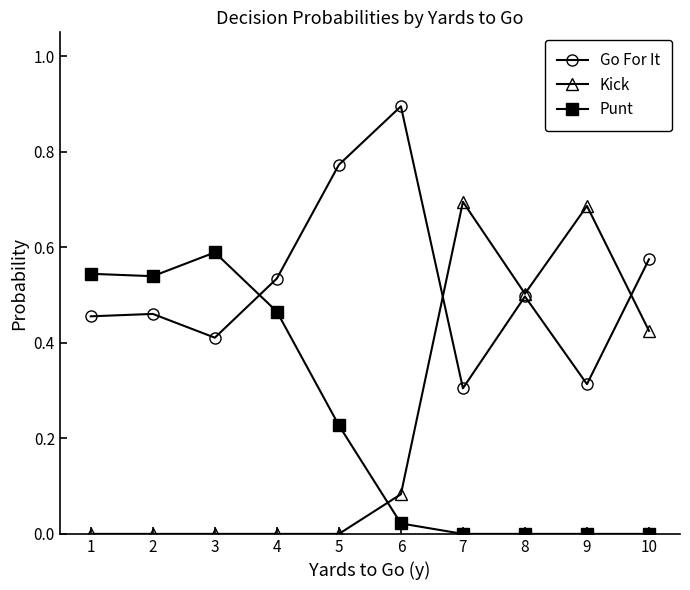

How many interior local valleys does the Go For It series have?

3